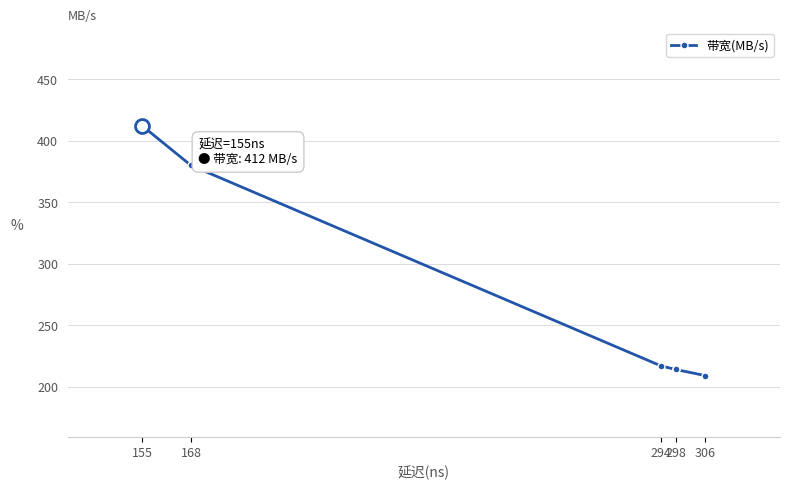

What is the sum of the values at 294 and 298?

431